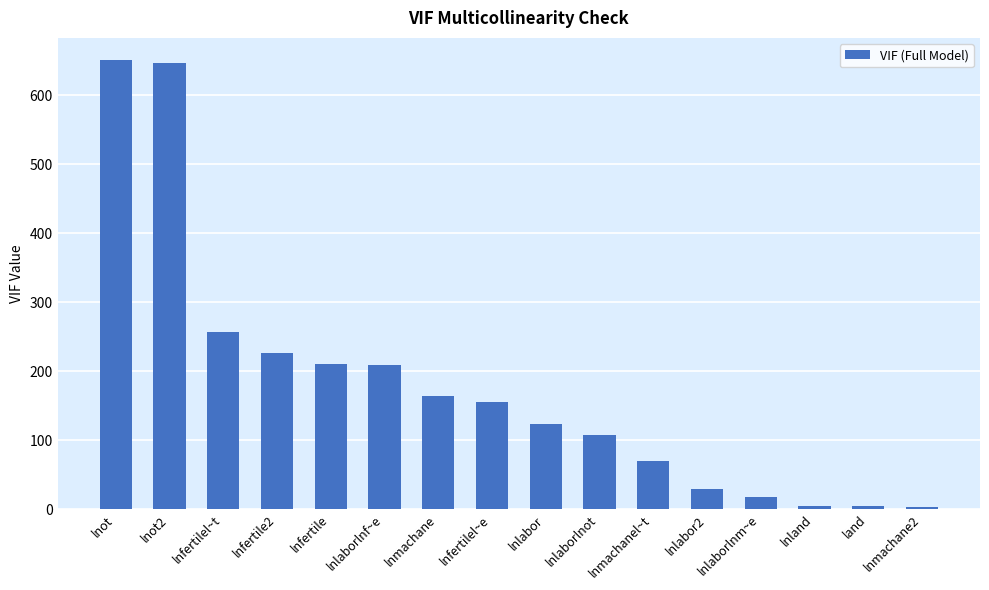

What position from the right is lnot?

16